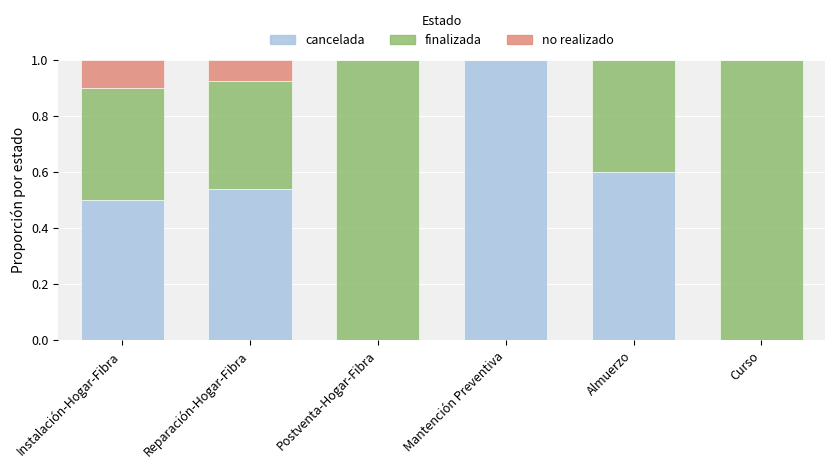

Are the bars horizontal?

No